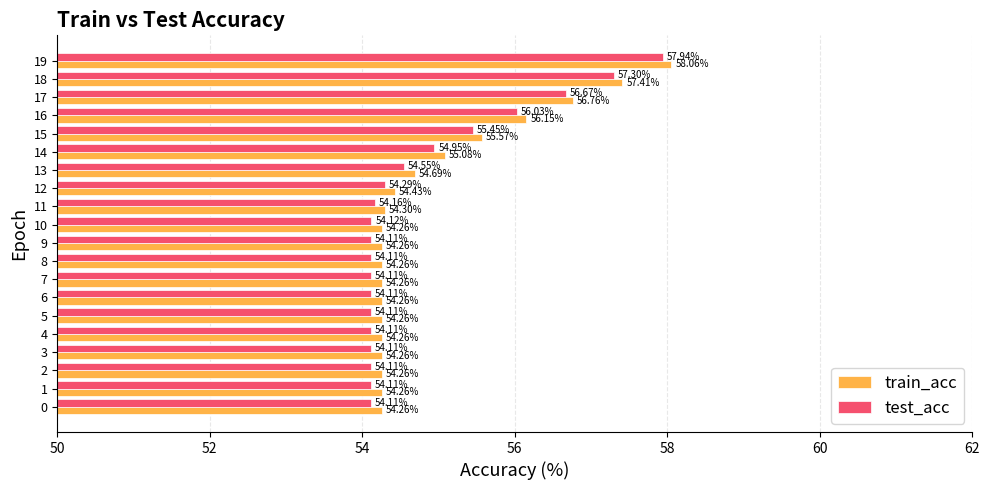

Count the number of categories in the chart.

20